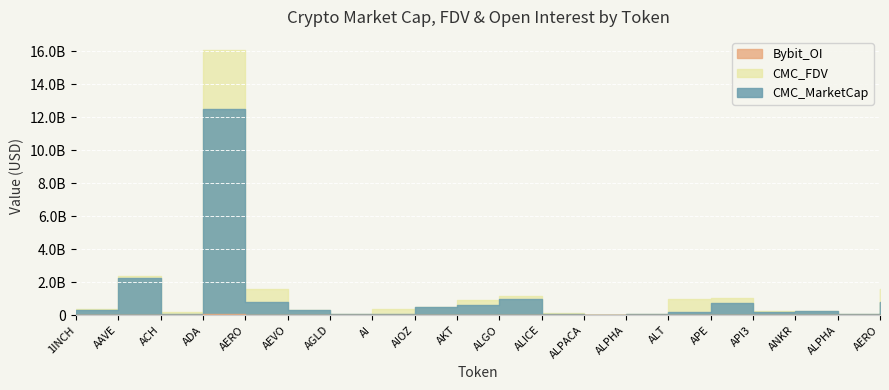

How many interior local peaks does the CMC_FDV series have?

5